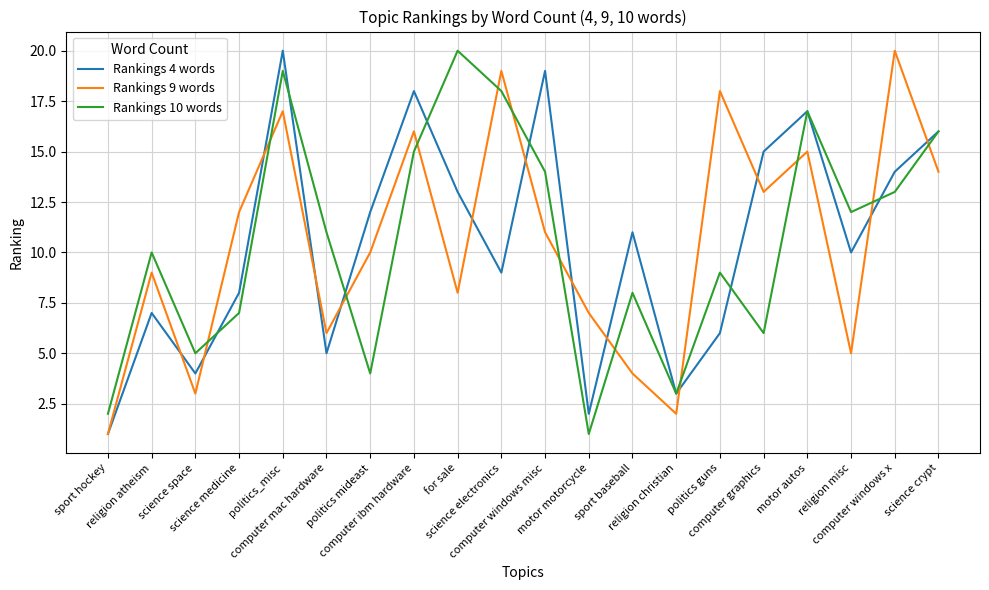

What are all the series names shown in the legend?

Rankings 4 words, Rankings 9 words, Rankings 10 words